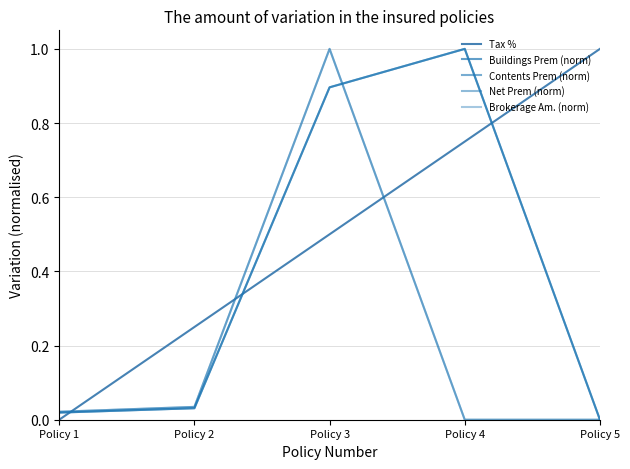

Which series has the largest total across all categories?

Tax %